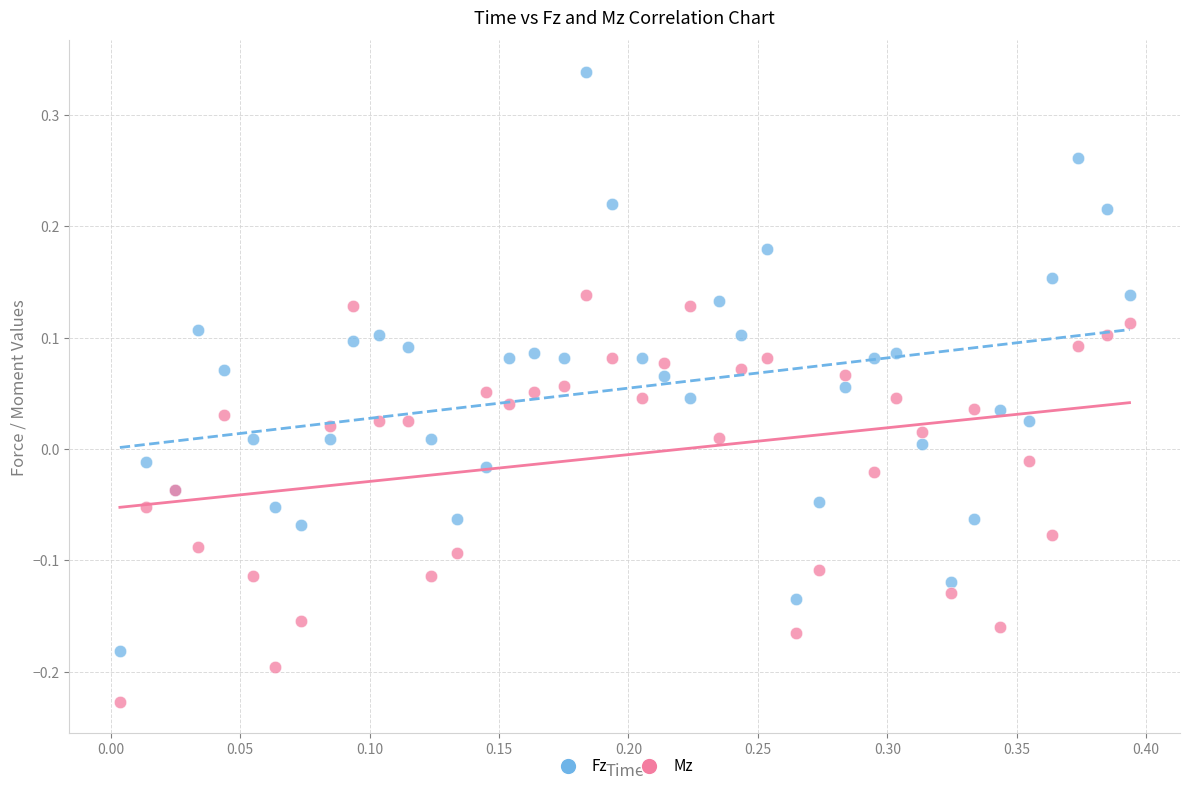

Which series contains the highest Y value?

Fz